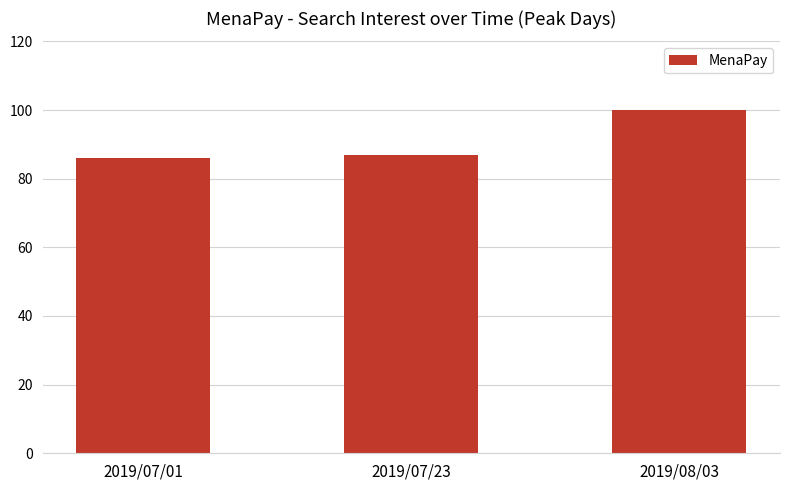

List the labels in order of value, largest first.

2019/08/03, 2019/07/23, 2019/07/01